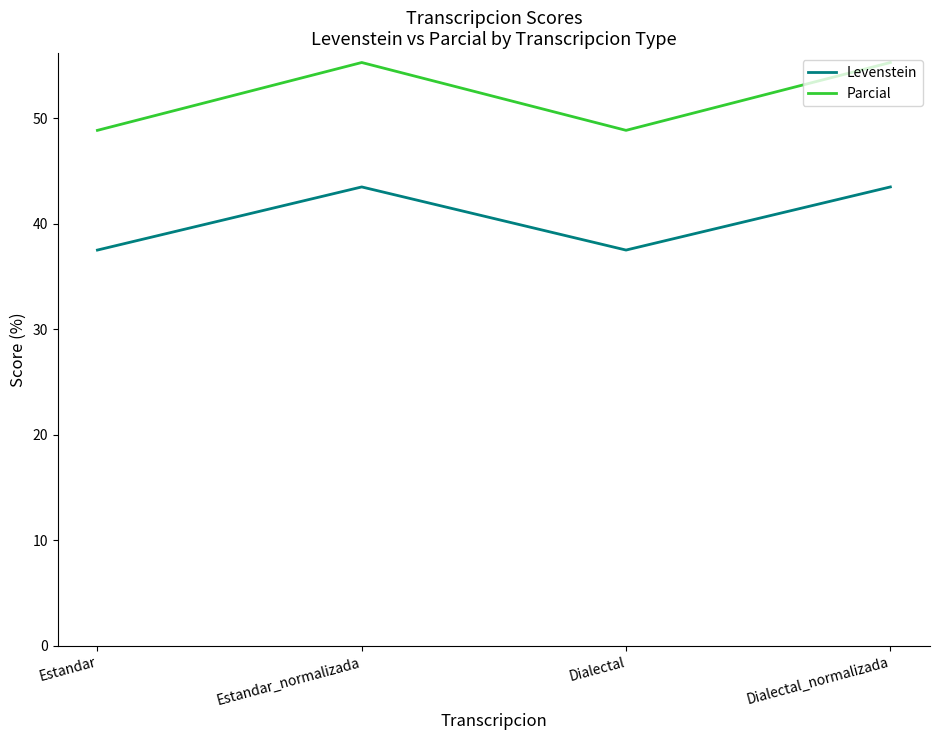

What is the minimum value for Levenstein?

37.5